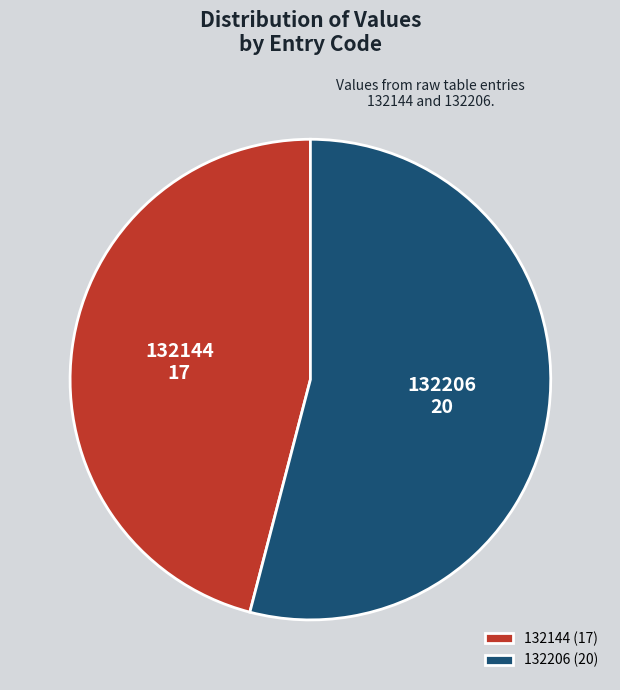

Which slice represents more than half of the pie?

132206